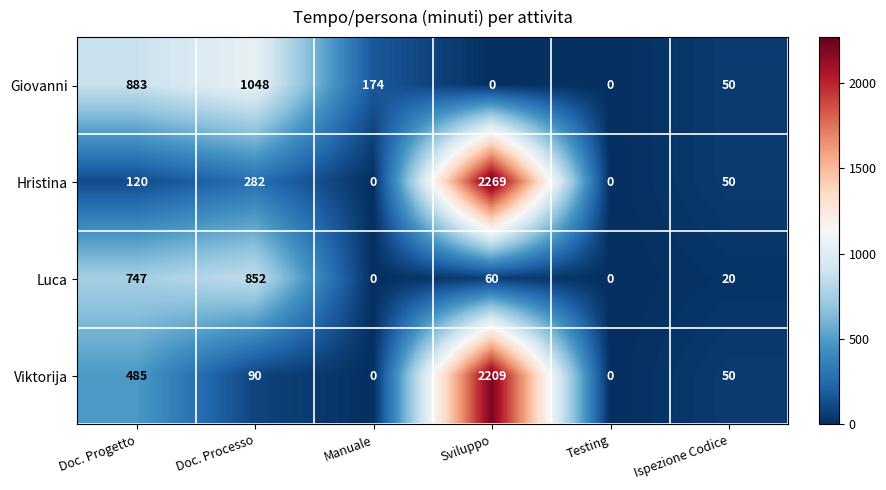

What is the maximum value for Giovanni?

1048